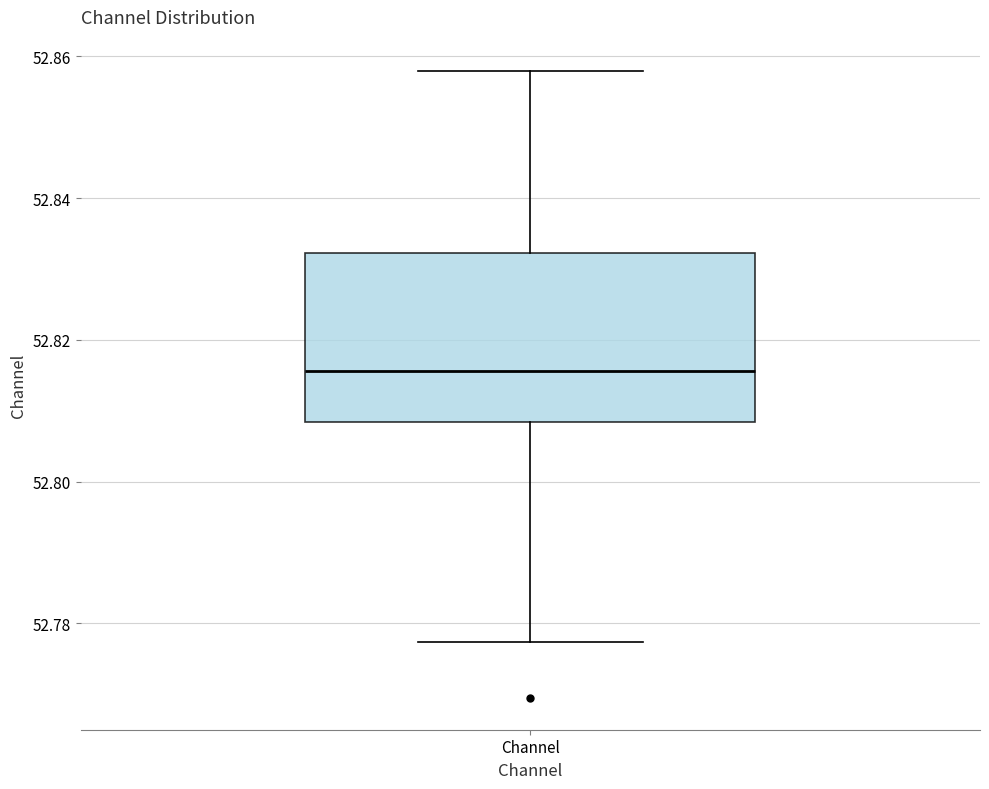

Transcribe this box plot: give where the median line is, the range the box spans, and where the two whiskers end, as read against the y-axis. The values are not printed on the chart, so give them approximately, as read against the axis.

median 52.816, box 52.808 to 52.832, whiskers 52.778 to 52.858